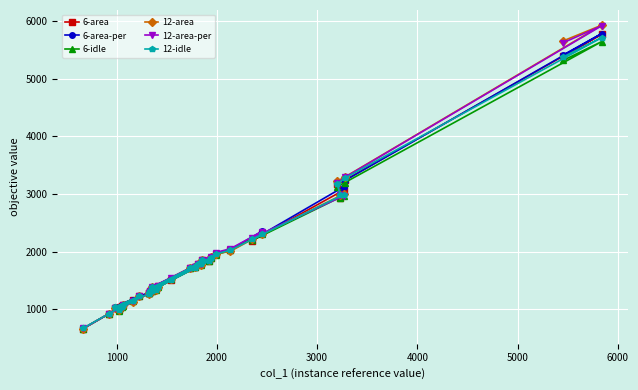

How many data points in 6-idle are above 1518?

18